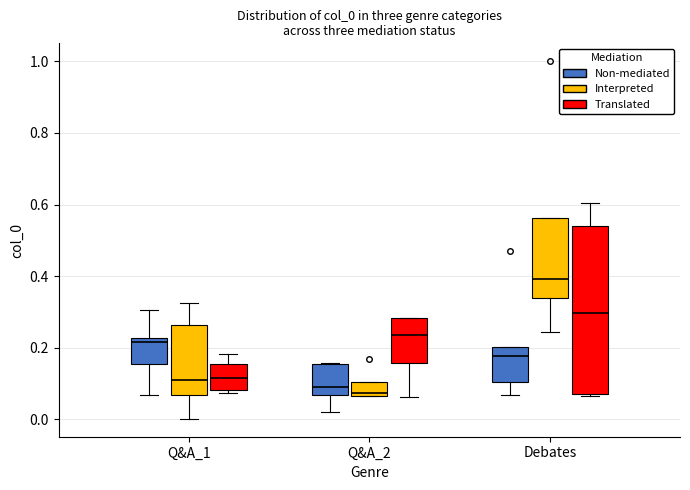

Reading left to right, read every box against the y-axis: the position of its median line, the range the box covers, and the ends of its whiskers. The values are not printed on the chart, so give them approximately, as read against the axis.

Q&A_1 (Non-mediated): median 0.22 (just below the box's upper edge), box 0.16 to 0.22, whiskers 0.06 to 0.30
Q&A_1 (Interpreted): median 0.10, box 0.06 to 0.26, whiskers 0.00 to 0.32
Q&A_1 (Translated): median 0.12, box 0.08 to 0.16, whiskers 0.08 (just below the box's lower edge) to 0.18
Q&A_2 (Non-mediated): median 0.10, box 0.06 to 0.16, whiskers 0.02 to 0.16
Q&A_2 (Interpreted): median 0.08, box 0.06 to 0.10, whiskers 0.06 to 0.10
Q&A_2 (Translated): median 0.24, box 0.16 to 0.28, whiskers 0.06 to 0.28
Debates (Non-mediated): median 0.18, box 0.10 to 0.20, whiskers 0.06 to 0.20
Debates (Interpreted): median 0.40, box 0.34 to 0.56, whiskers 0.24 to 0.56
Debates (Translated): median 0.30, box 0.08 to 0.54, whiskers 0.06 to 0.60